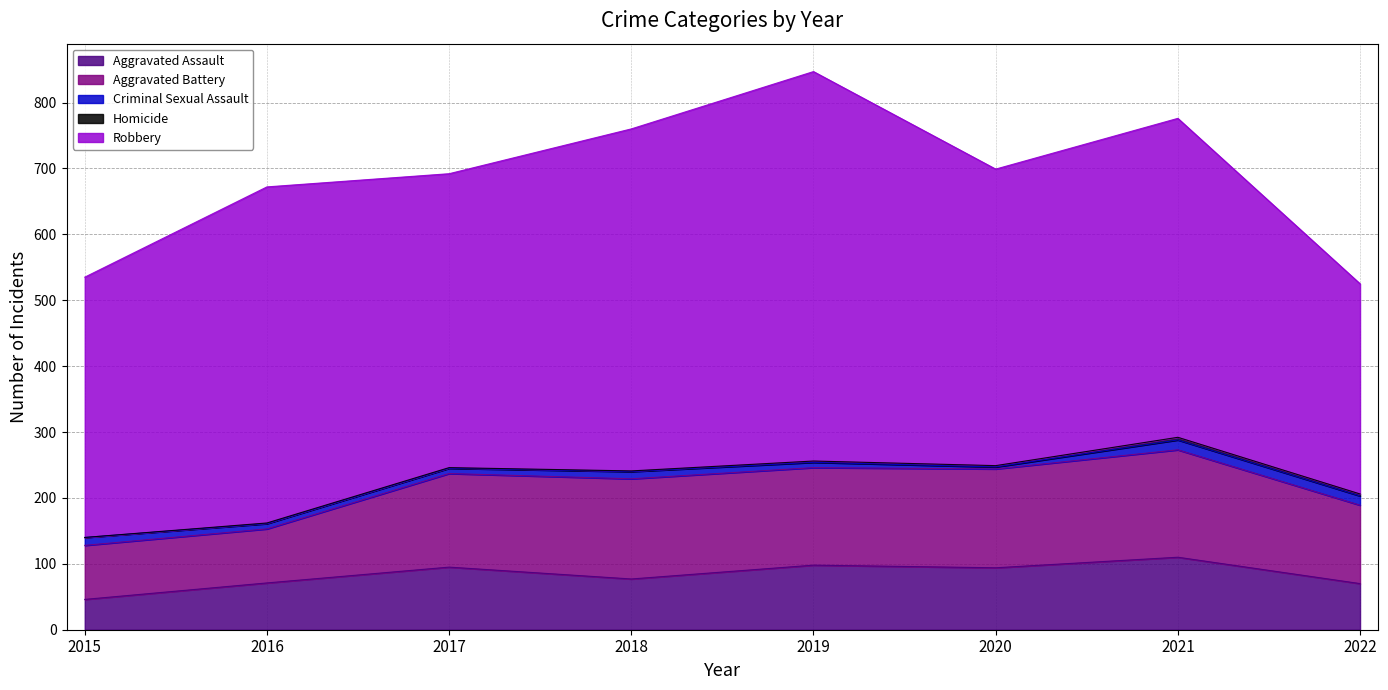

Reading right to left, list all the values displayed in this chart.

Aggravated Assault: 70	110	94	98	77	95	71	46
Aggravated Battery: 119	163	150	148	152	142	82	82
Criminal Sexual Assault: 14	15	3	8	11	8	8	12
Homicide: 3	4	2	2	1	1	1	0
Robbery: 319	484	450	591	519	446	510	395